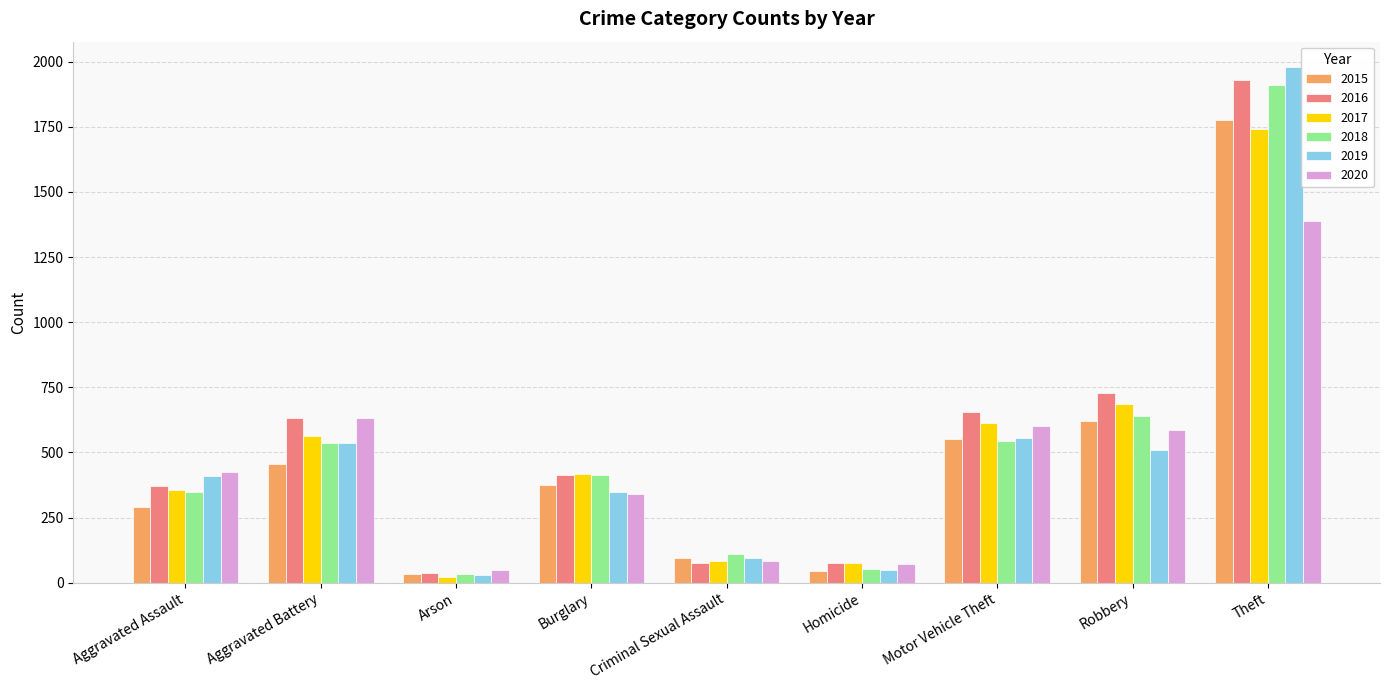

At which category is the sum across all series the highest?

Theft